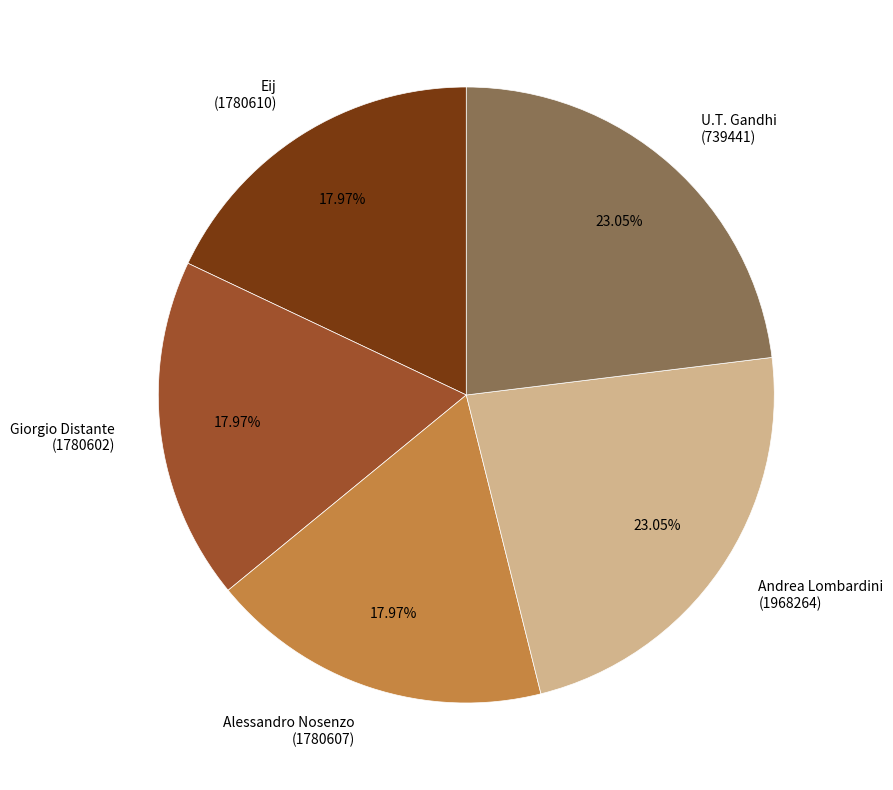

What is the ratio of the value at Eij (1780610) to the value at Alessandro Nosenzo (1780607)?

1.0